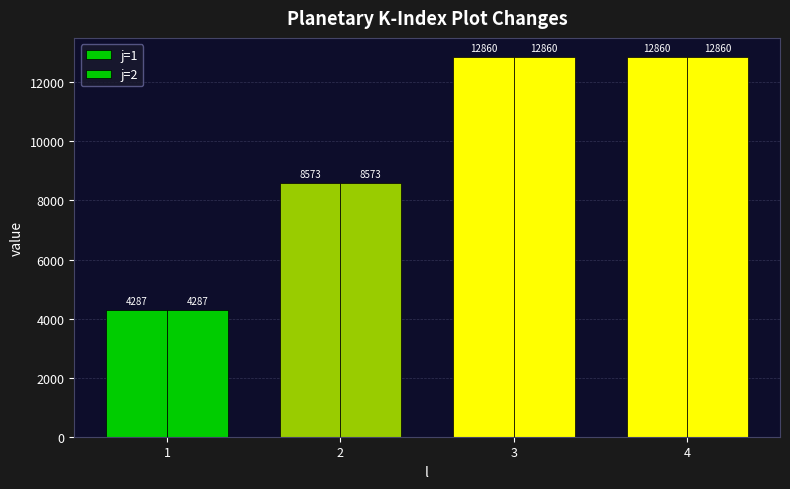

Are the bars horizontal?

No